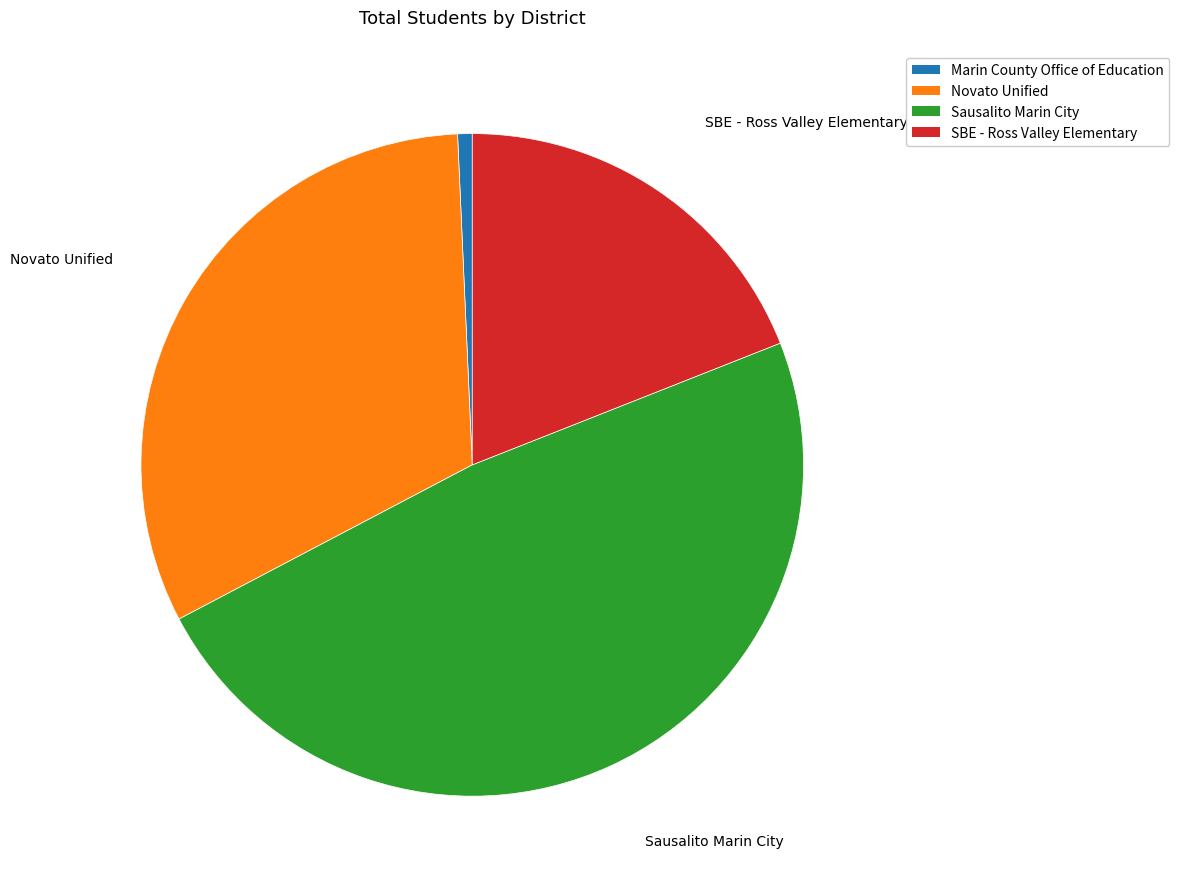

Does Sausalito Marin City account for over 50% of the chart?

No